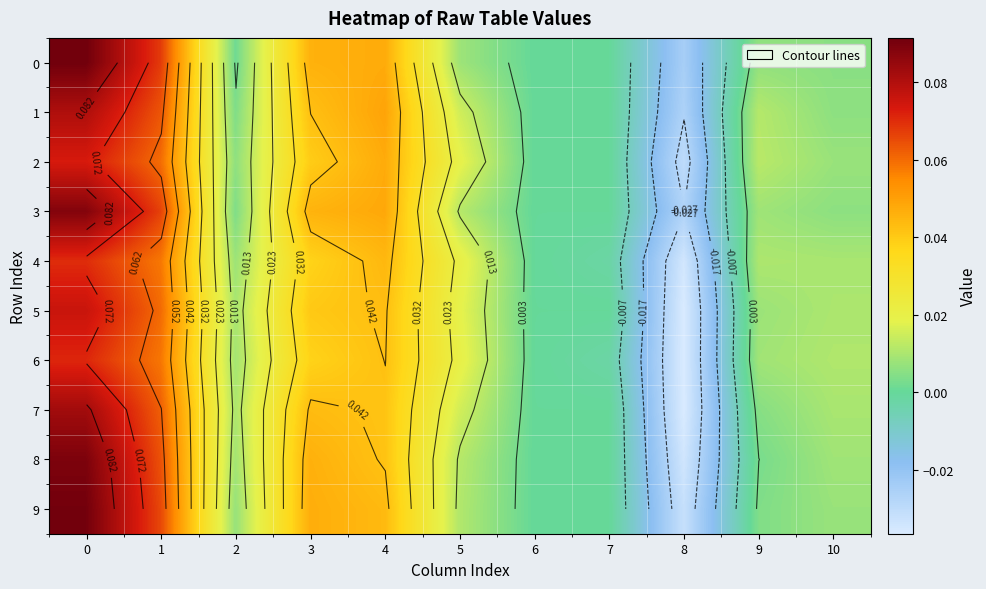

How many data points in 1 are above 0?

8